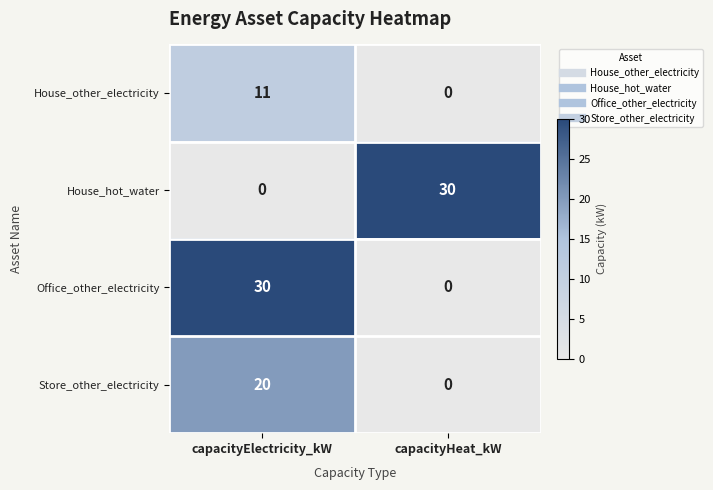

At capacityElectricity_kW, list the series in order from largest to smallest.

Office_other_electricity, Store_other_electricity, House_other_electricity, House_hot_water